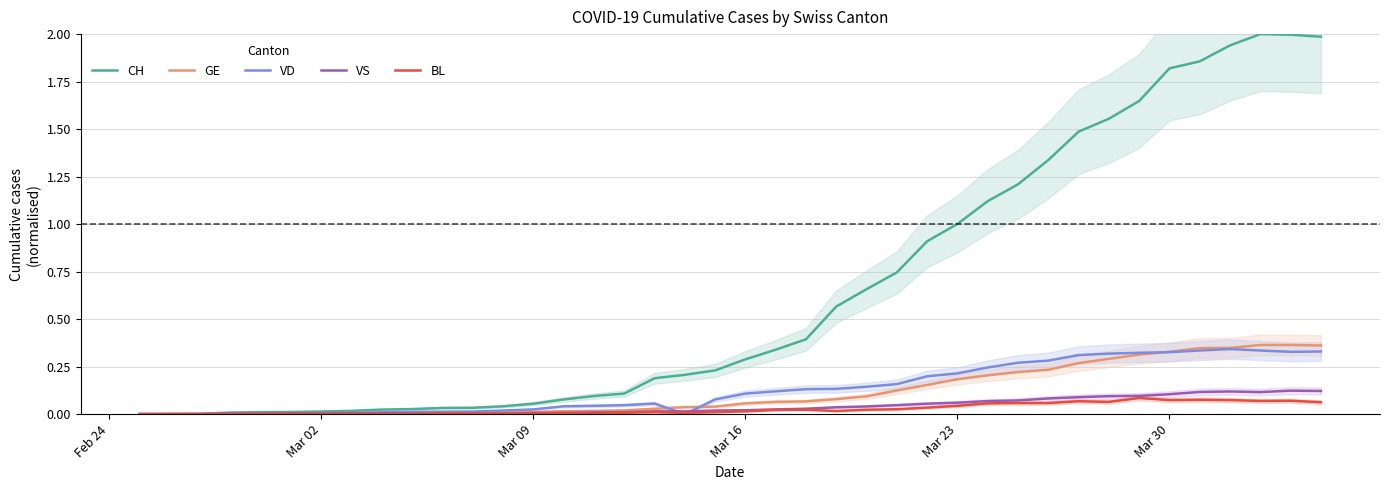

How many data points in CH are above 0?

39